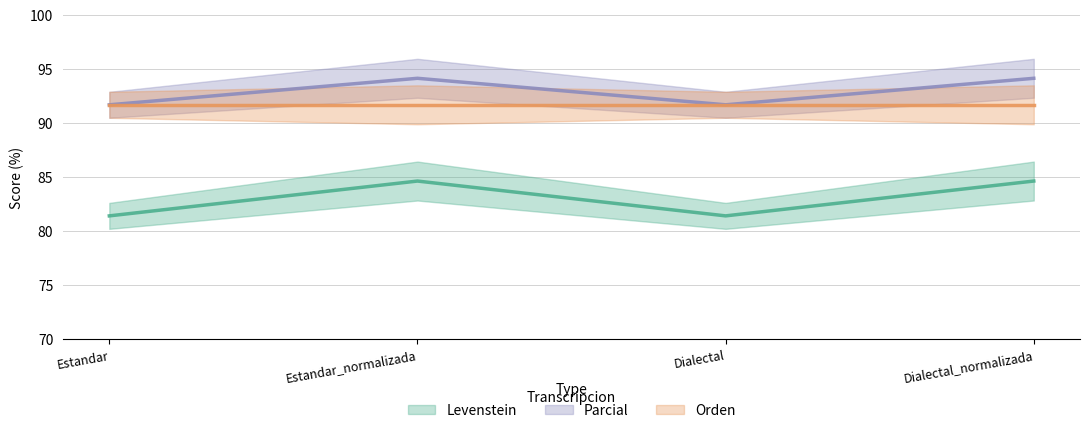

Which has a higher value, Estandar_normalizada or Estandar?

Estandar_normalizada